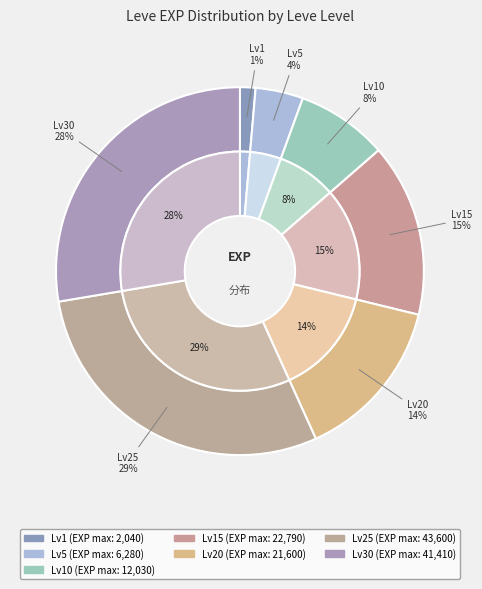

Count the number of slices in the pie.

7